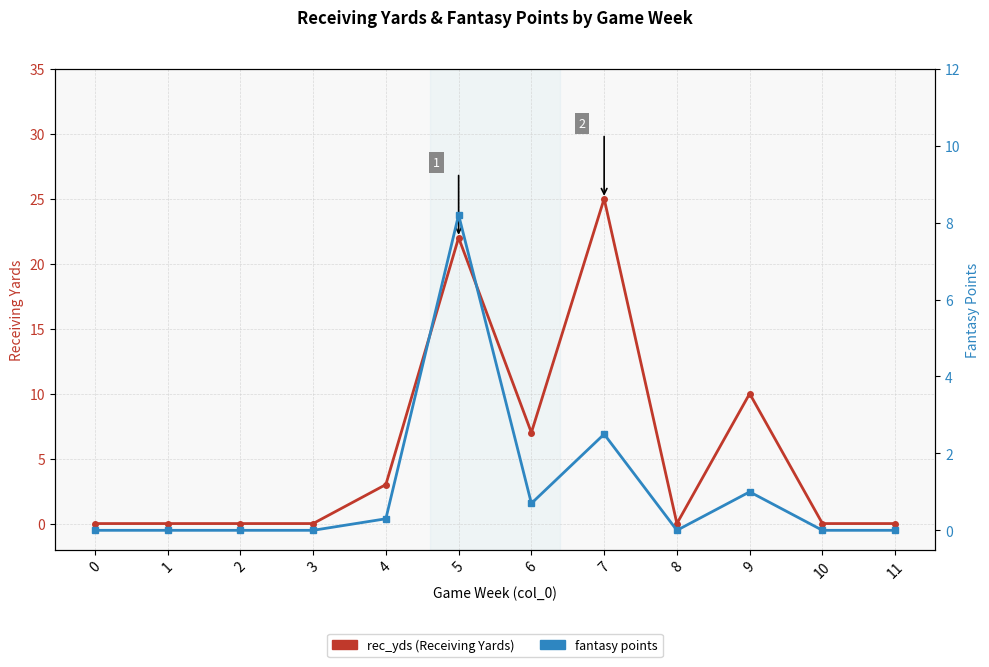

How many interior local valleys does the fantasy points series have?

2